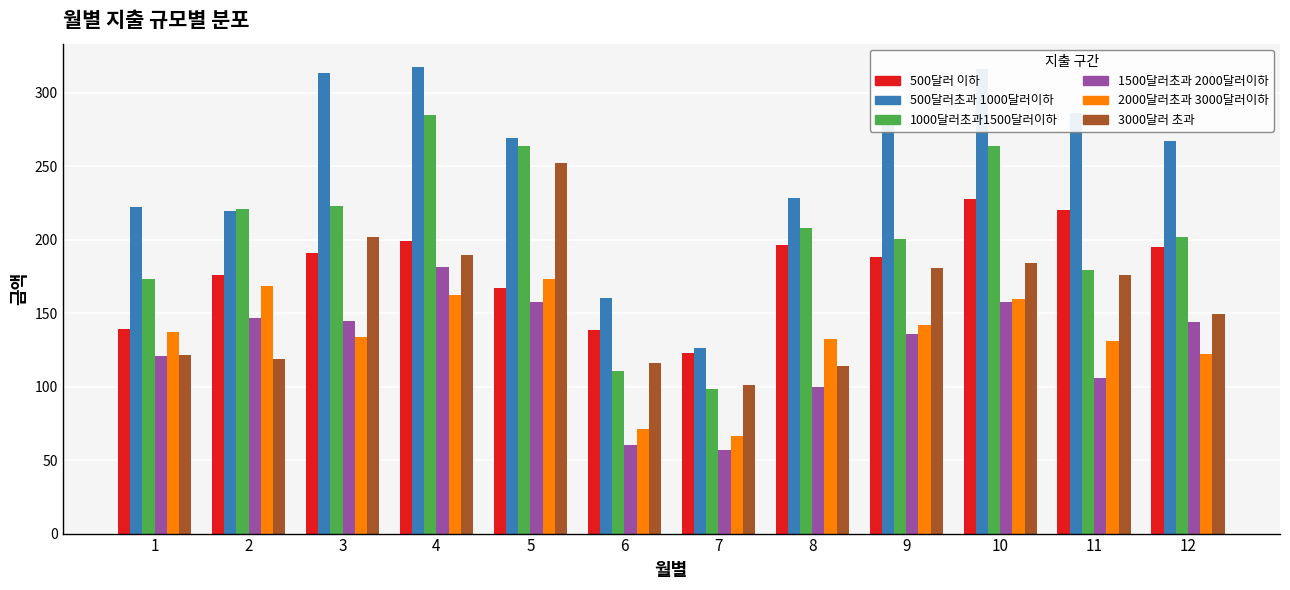

The value of 3000달러 초과 at 2 is 59.5. True or false?

False